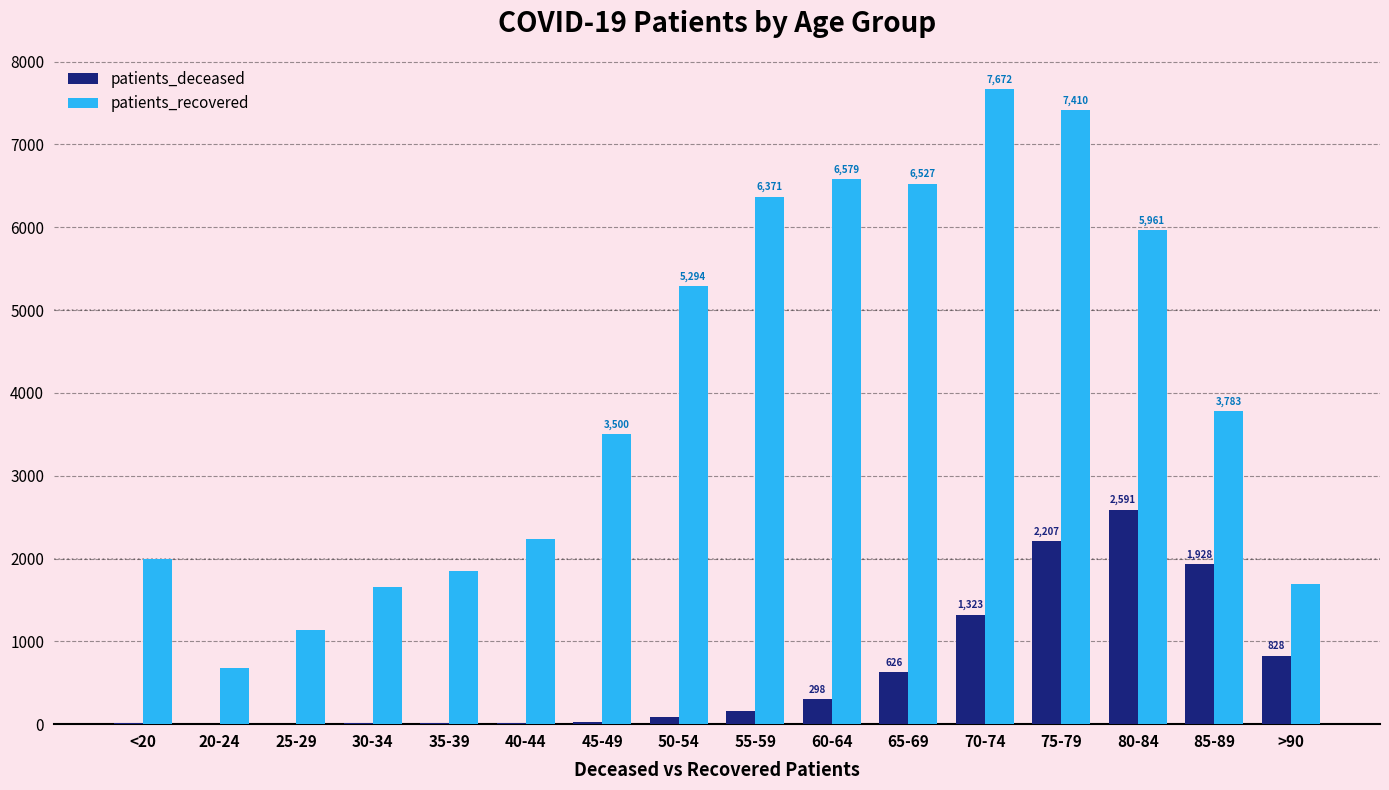

Which category has the highest value across all series?

70-74